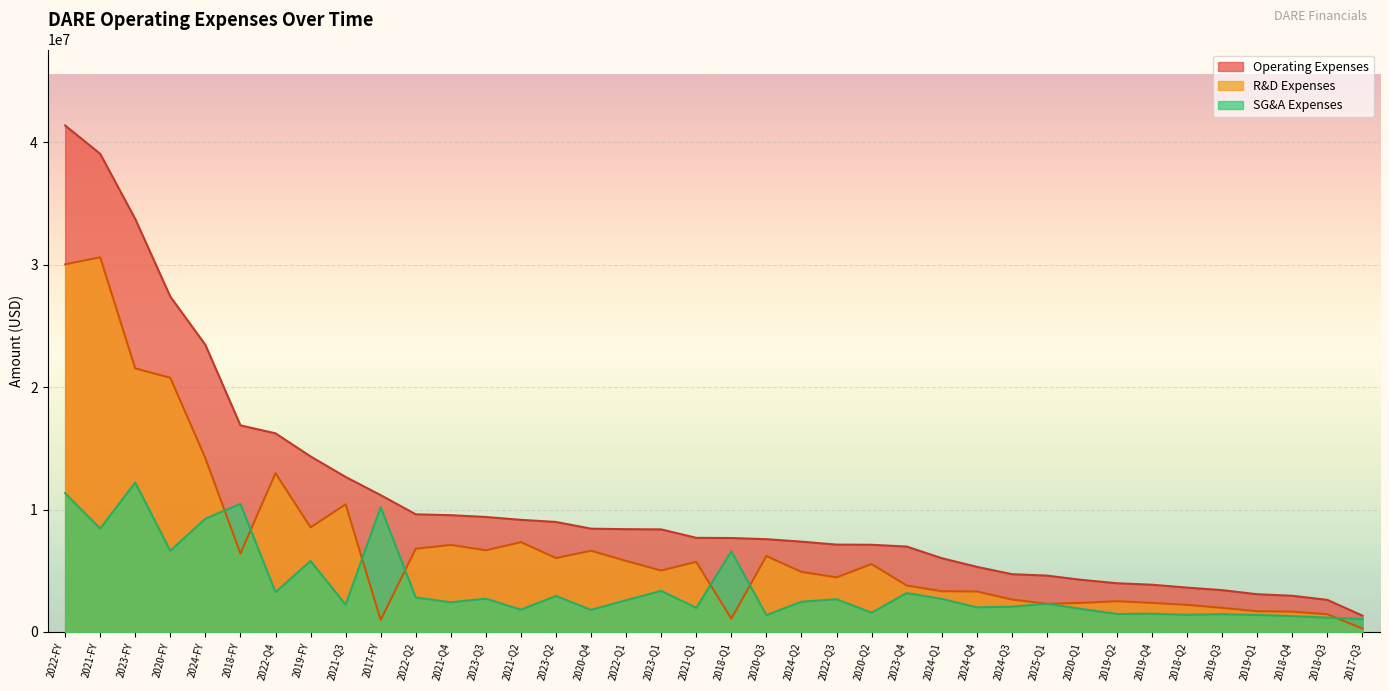

Reading right to left, list all the values displayed in this chart.

Operating Expenses: 2018-Q4=2958557	2019-Q4=3860810	2020-Q4=8440535	2021-Q4=9543115	2022-Q4=16230567	2023-Q4=6979345	2024-Q4=5324550	2017-Q3=1333421	2017-FY=11180488	2018-Q1=7677361	2018-Q2=3624796	2018-Q3=2621597	2018-FY=16882312	2019-Q1=3083071	2019-Q2=3982451	2019-Q3=3418549	2019-FY=14344880	2020-Q1=4254069	2020-Q2=7125831	2020-Q3=7581822	2020-FY=27402257	2021-Q1=7693534	2021-Q2=9162926	2021-Q3=12668937	2021-FY=39068512	2022-Q1=8400449	2022-Q2=9615678	2022-Q3=7138793	2022-FY=41385488	2023-Q1=8382649	2023-Q2=8989356	2023-Q3=9396415	2023-FY=33747765	2024-Q1=6031775	2024-Q2=7381904	2024-Q3=4723040	2024-FY=23461269	2025-Q1=4606545
R&D Expenses: 2018-Q4=1663133	2019-Q4=2373916	2020-Q4=6638409	2021-Q4=7116469	2022-Q4=12976720	2023-Q4=3799531	2024-Q4=3311142	2017-Q3=280793	2017-FY=984749	2018-Q1=1086653	2018-Q2=2217622	2018-Q3=1446548	2018-FY=6413956	2019-Q1=1693391	2019-Q2=2512572	2019-Q3=1966230	2019-FY=8546108	2020-Q1=2379804	2020-Q2=5547450	2020-Q3=6203753	2020-FY=20769416	2021-Q1=5728206	2021-Q2=7340289	2021-Q3=10432603	2021-FY=30617567	2022-Q1=5805462	2022-Q2=6797784	2022-Q3=4462250	2022-FY=30042217	2023-Q1=5020223	2023-Q2=6043684	2023-Q3=6674636	2023-FY=21538074	2024-Q1=3328520	2024-Q2=4908774	2024-Q3=2656772	2024-FY=14205208	2025-Q1=2297381
SG&A Expenses: 2018-Q4=1295424	2019-Q4=1486894	2020-Q4=1802126	2021-Q4=2426646	2022-Q4=3253847	2023-Q4=3179814	2024-Q4=2013408	2017-Q3=1052628	2017-FY=10195739	2018-Q1=6590708	2018-Q2=1407174	2018-Q3=1175049	2018-FY=10468356	2019-Q1=1389680	2019-Q2=1469879	2019-Q3=1452319	2019-FY=5798772	2020-Q1=1874265	2020-Q2=1578381	2020-Q3=1378069	2020-FY=6632841	2021-Q1=1965328	2021-Q2=1822637	2021-Q3=2236334	2021-FY=8450945	2022-Q1=2594987	2022-Q2=2817894	2022-Q3=2676543	2022-FY=11343271	2023-Q1=3362426	2023-Q2=2945672	2023-Q3=2721779	2023-FY=12209691	2024-Q1=2703255	2024-Q2=2473130	2024-Q3=2066268	2024-FY=9256061	2025-Q1=2309164